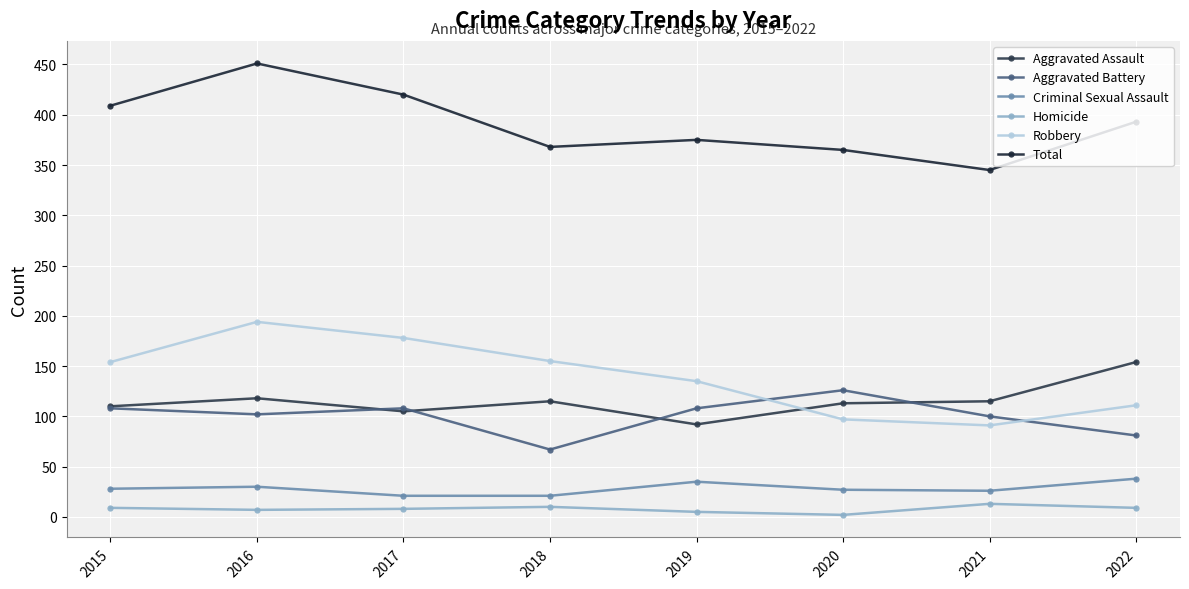

In Homicide, how many points are higher than both neighbors (excluding endpoints)?

2